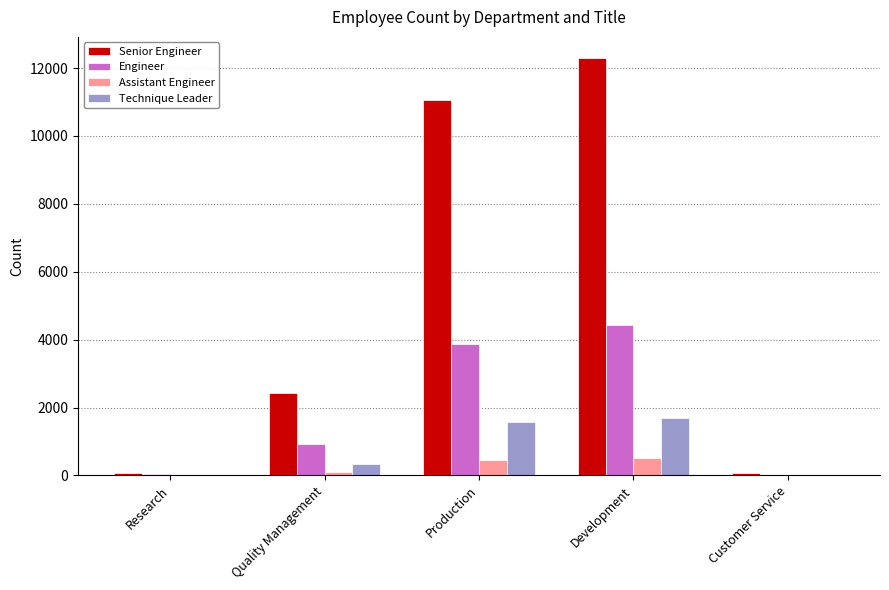

Are the bars horizontal?

No